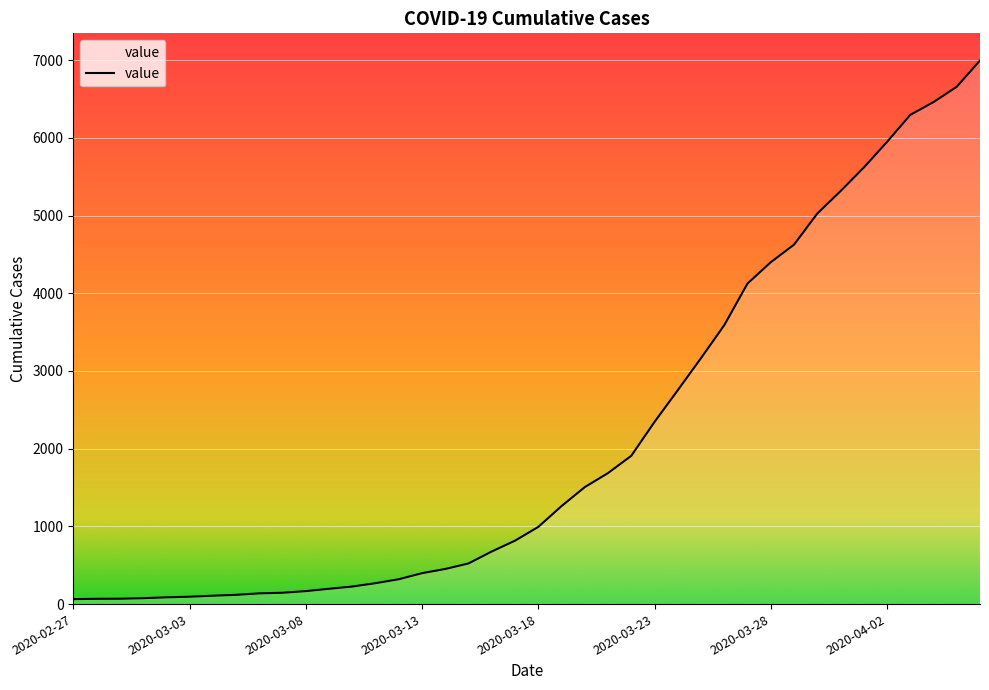

Does the chart have visible grid lines?

Yes